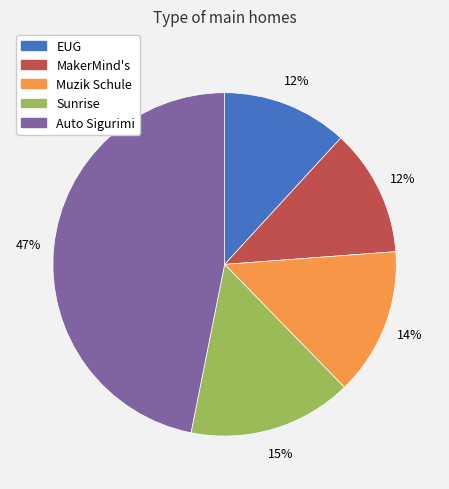

Does Sunrise represent more than half of the total?

No